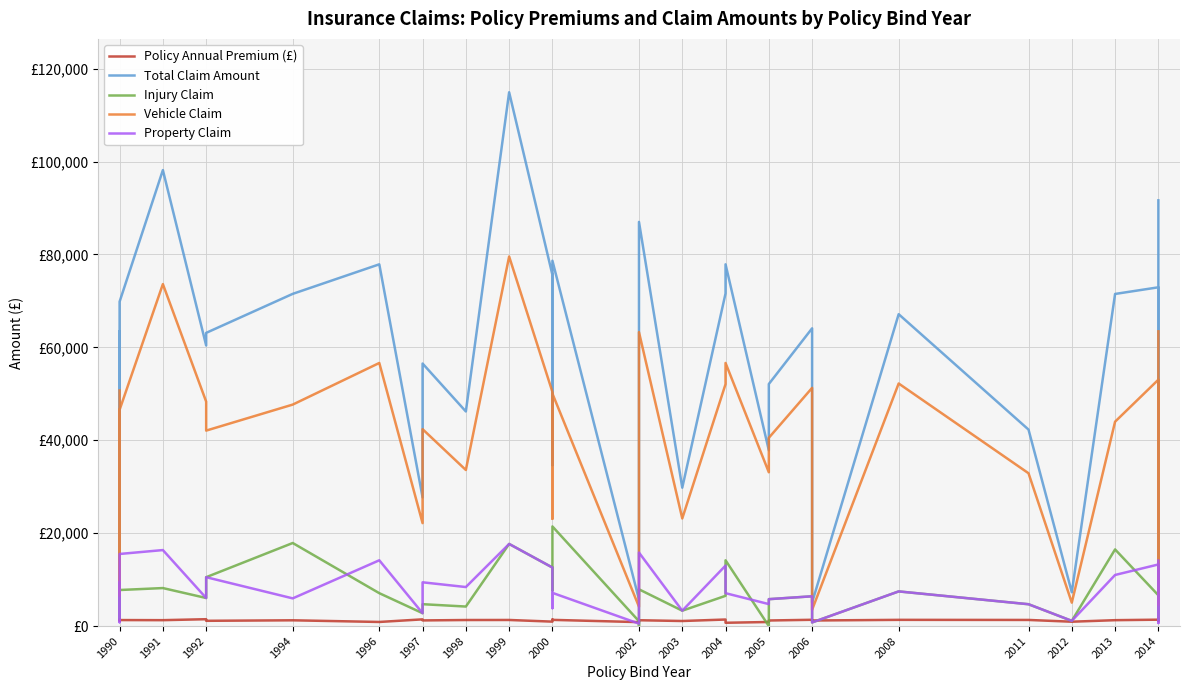

True or false: Policy Annual Premium (£) and Property Claim cross at least once.

True